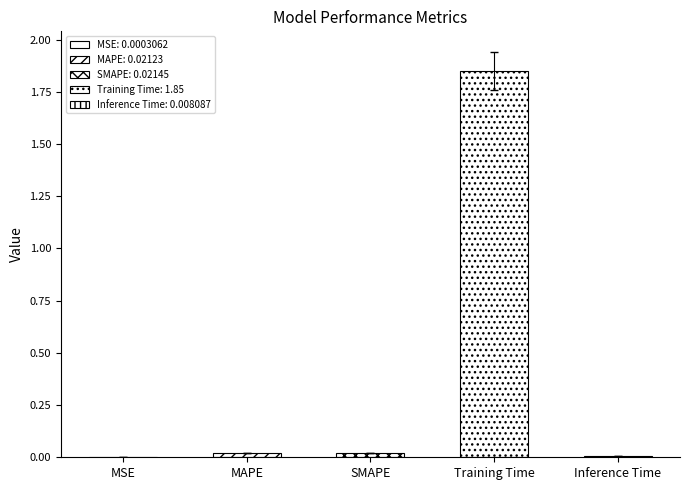

Where is the data nearest to the value 0?

MSE